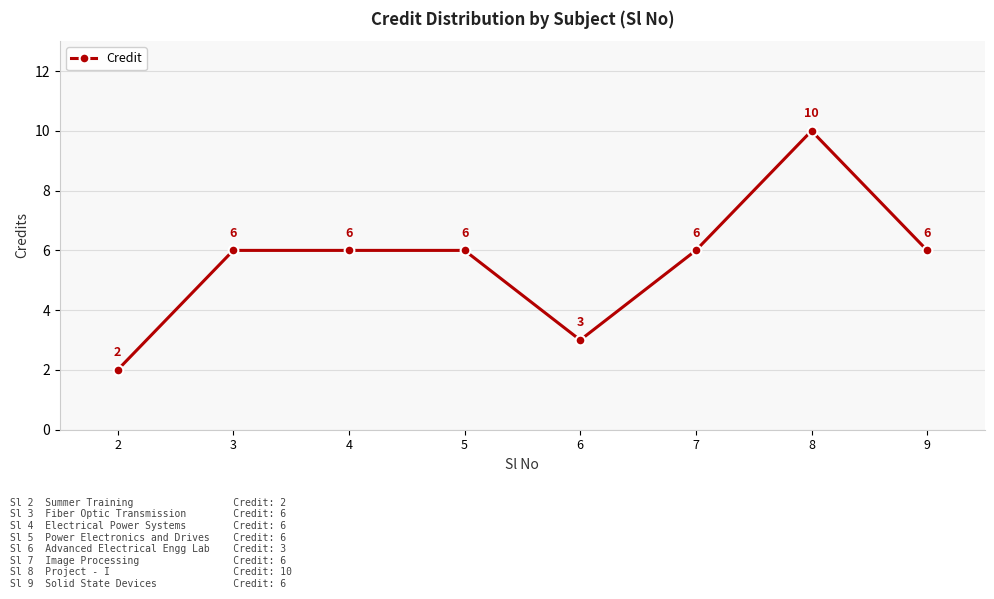

How many values are below 6?

2